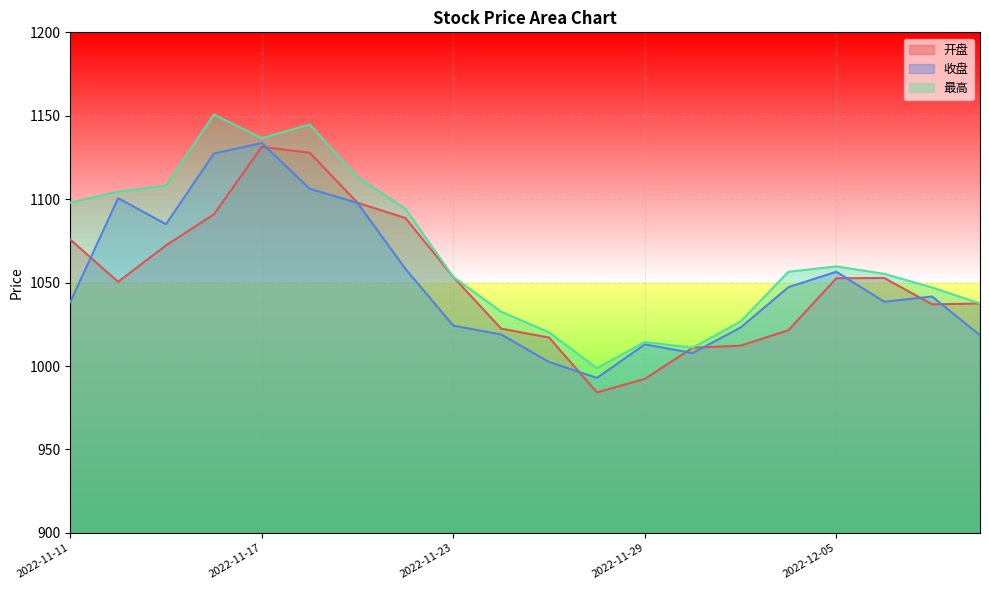

What position from the right is 2022-11-18?

15